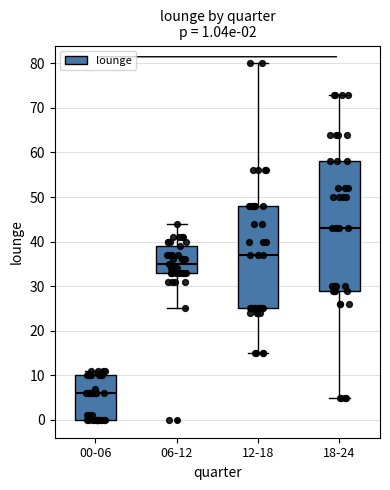

Which box is the tallest, from its lower edge to its upper edge?

18-24